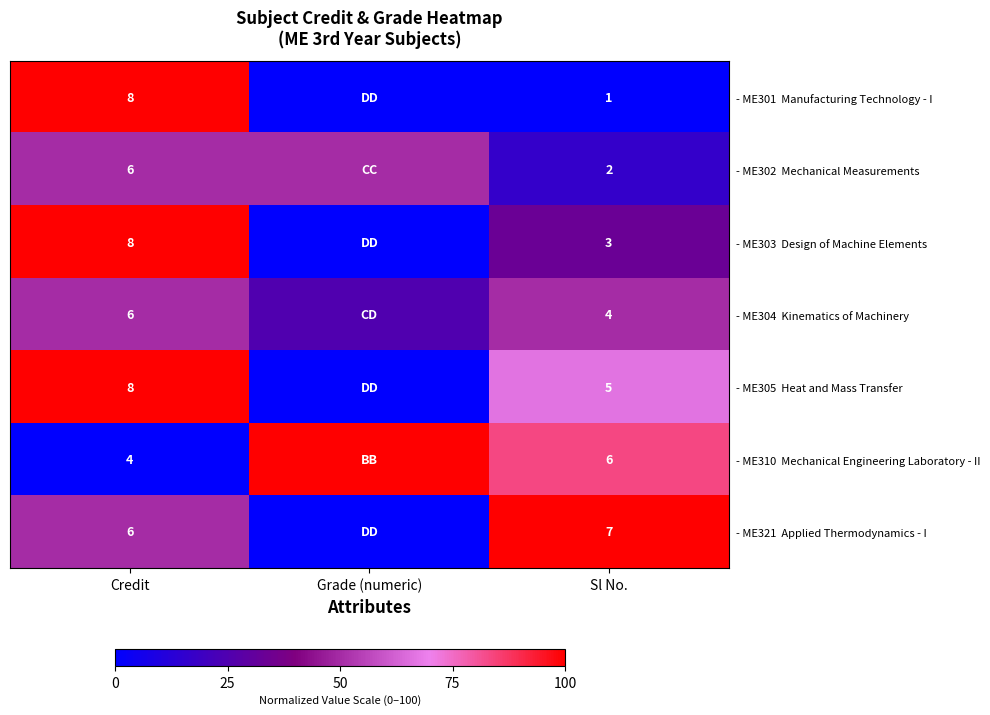

What is the total value across all series at Credit?

46